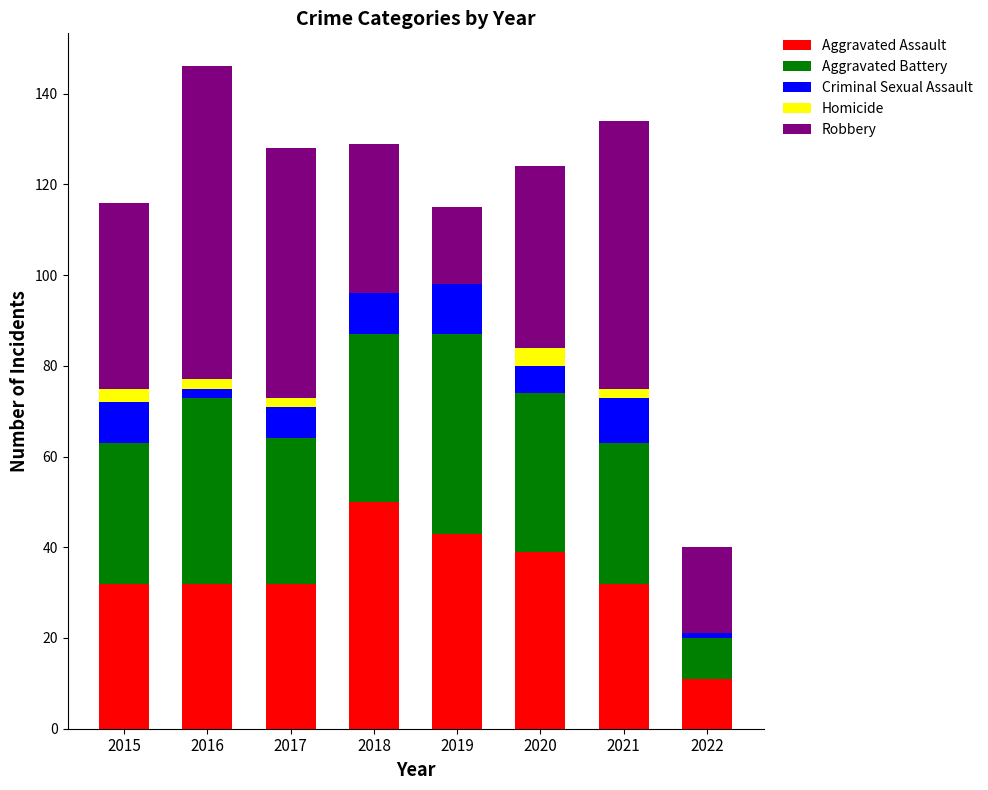

At which label does Aggravated Assault reach its peak?

2018